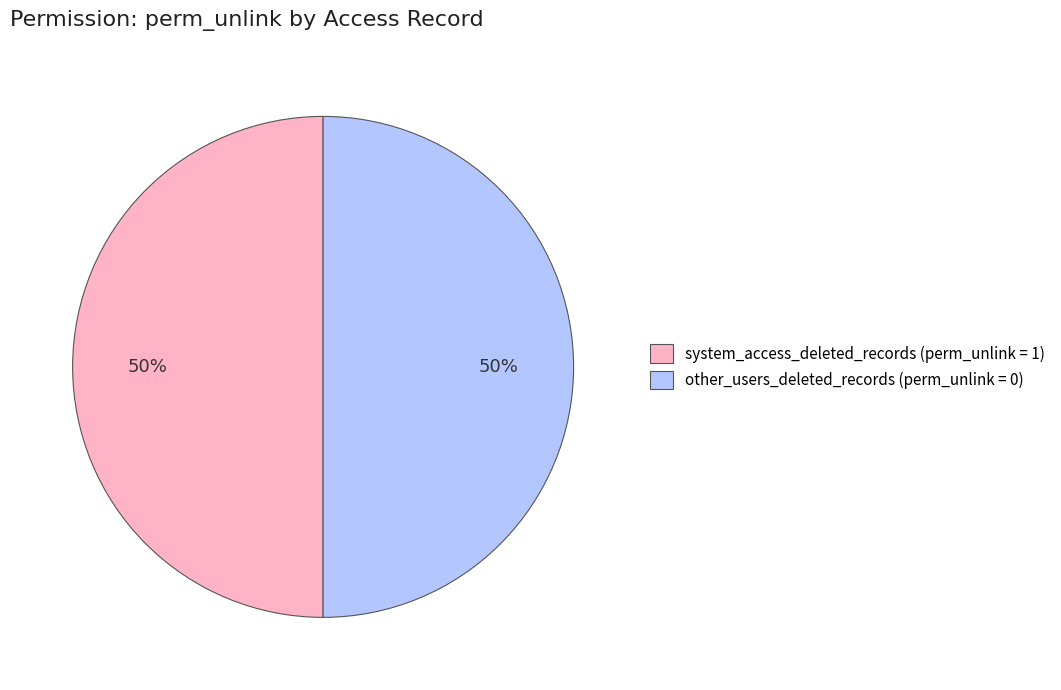

To the nearest percent, what is the average slice percentage?

50%